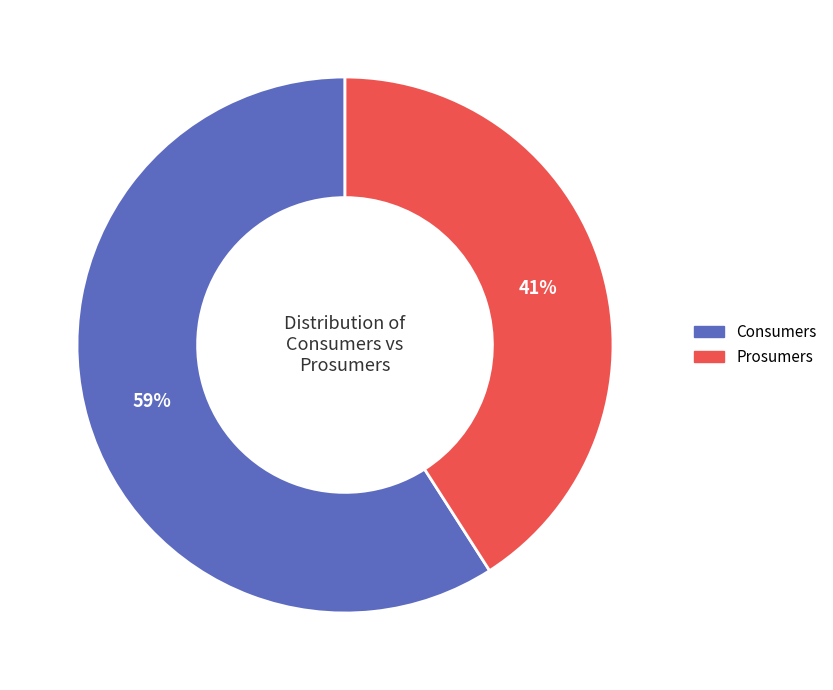

How many segments does this pie chart have?

2